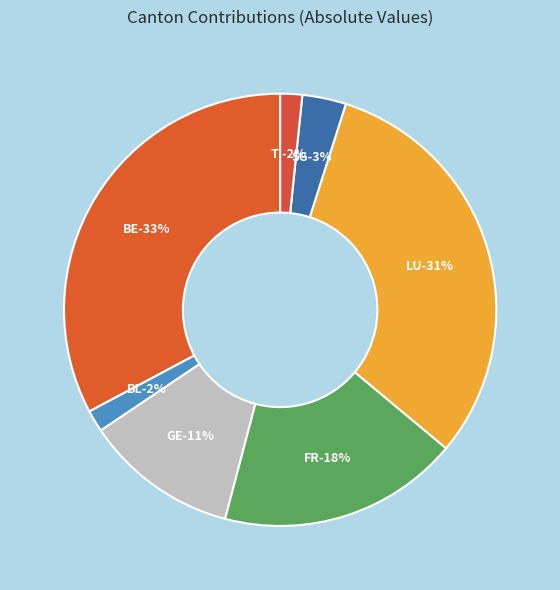

Approximately how many times larger is the value at TI compared to LU?

0.1